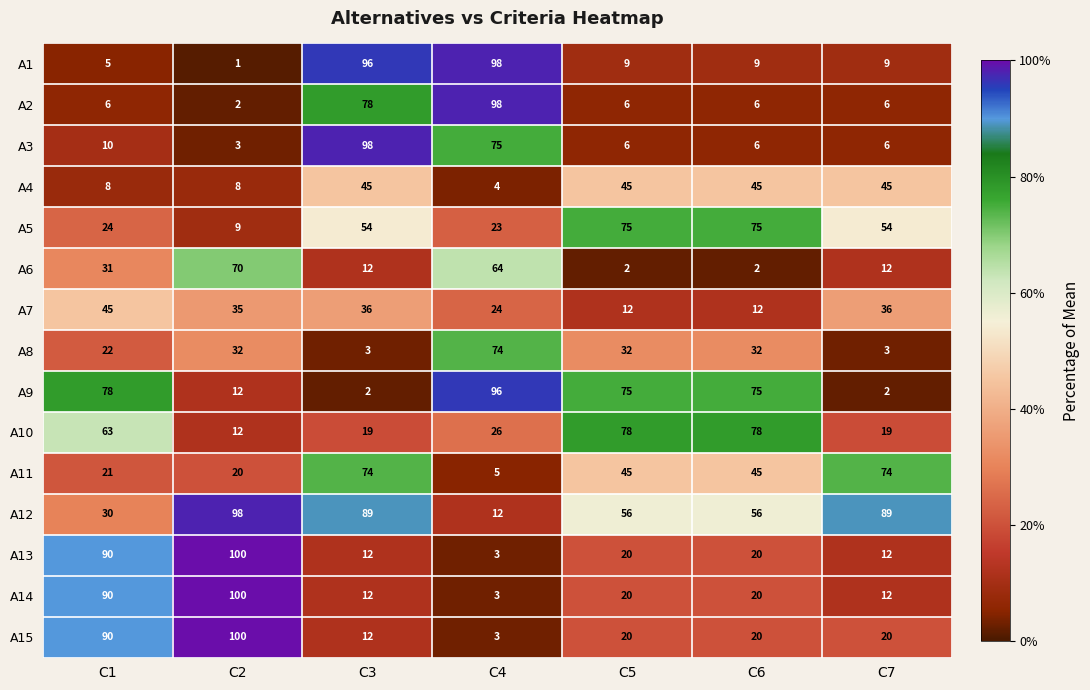

Count the number of categories in the chart.

7